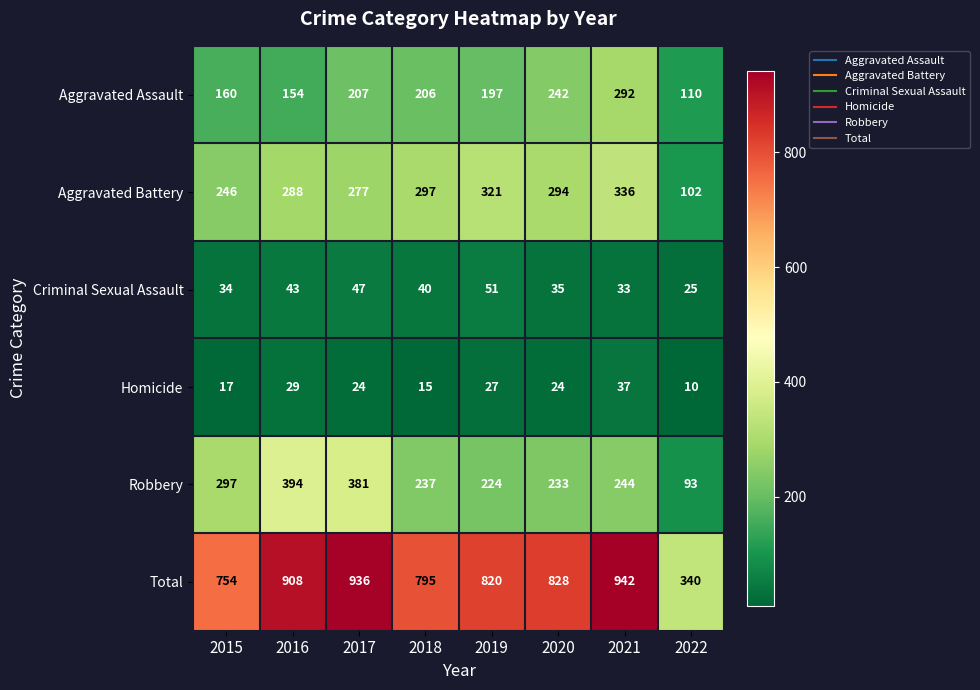

List the series in order of their peak value, lowest first.

Homicide, Criminal Sexual Assault, Aggravated Assault, Aggravated Battery, Robbery, Total